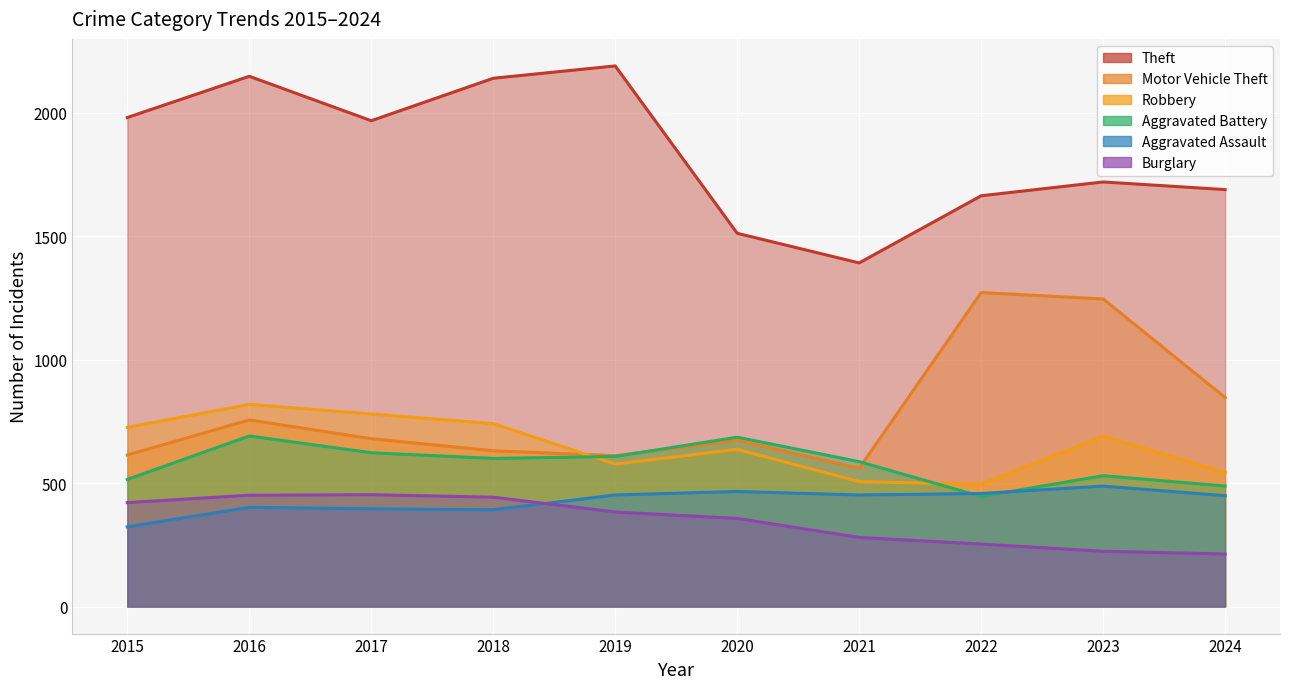

What is the difference between the Motor Vehicle Theft values at 2020 and 2022?

599